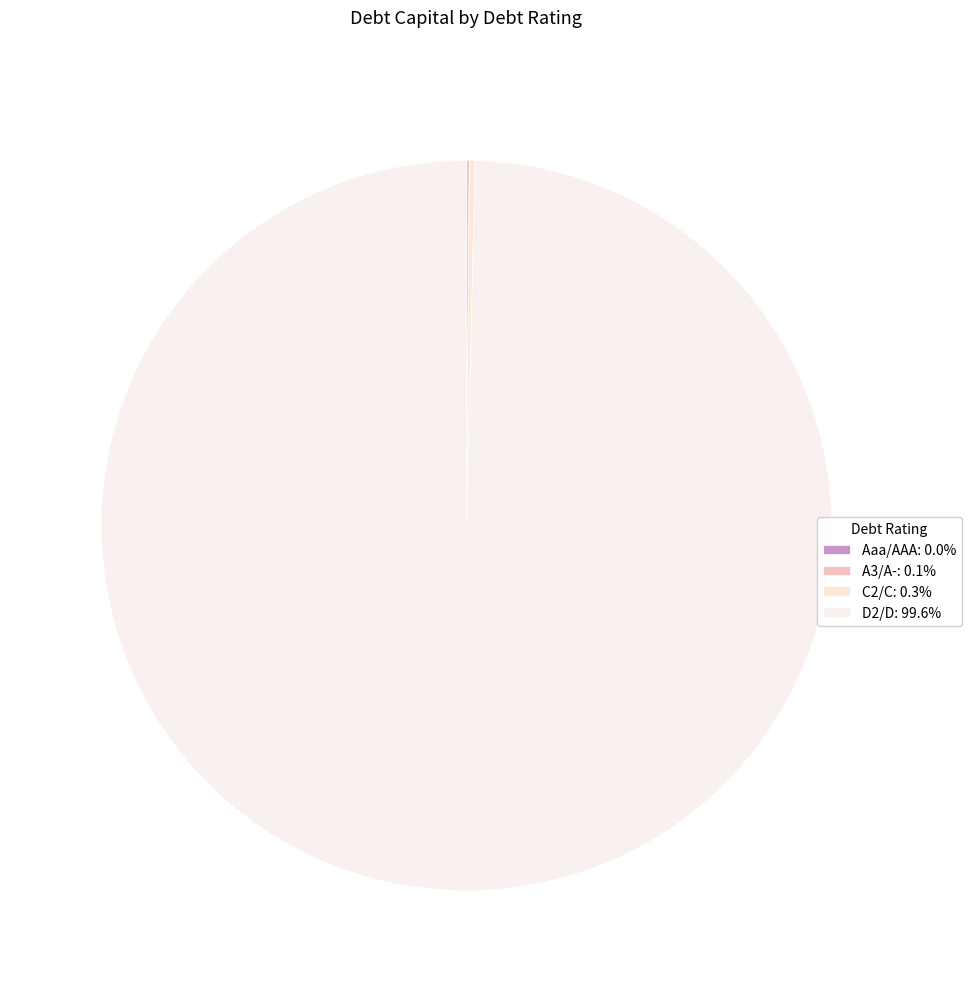

Is the sum of A3/A- and Aaa/AAA greater than half?

No